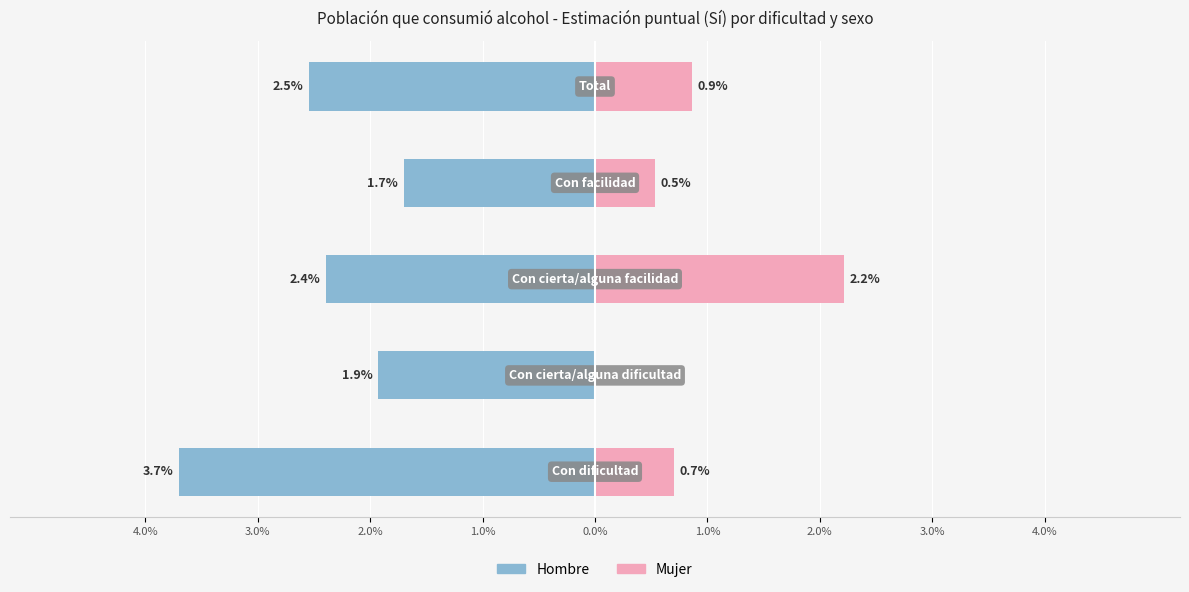

Reading right to left, extract all data points from this chart.

Hombre: 0.0%=-2.5	1.0%=-1.7	2.0%=-2.4	3.0%=-1.9	4.0%=-3.7
Mujer: 0.0%=0.9	1.0%=0.5	2.0%=2.2	3.0%=0.0	4.0%=0.7